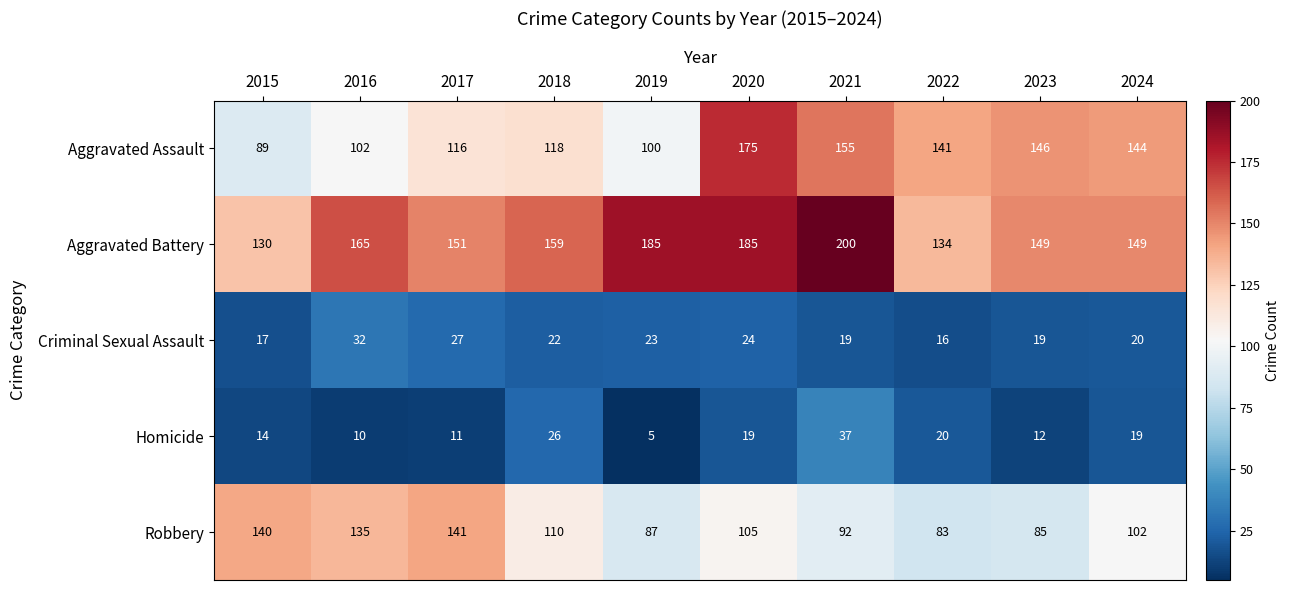

Which series has the largest range (max minus min)?

Aggravated Assault